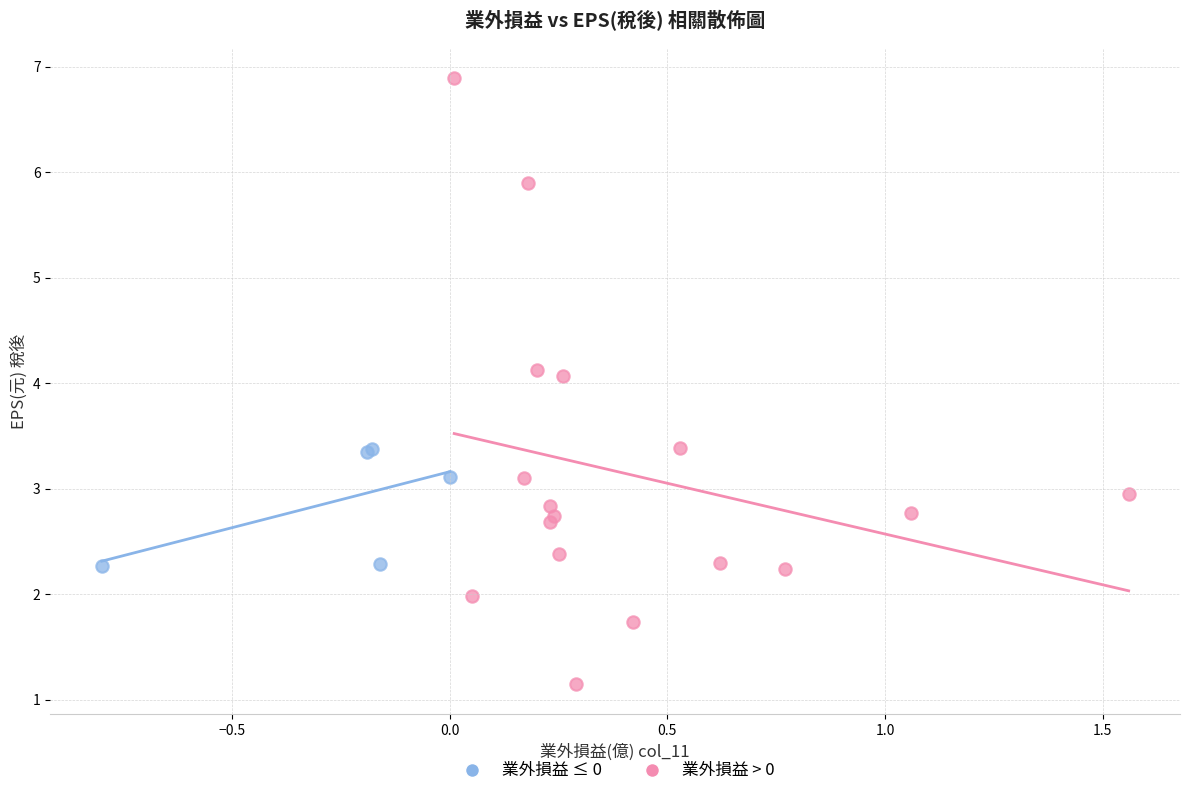

Which series has the largest Y range (max minus min)?

業外損益 > 0